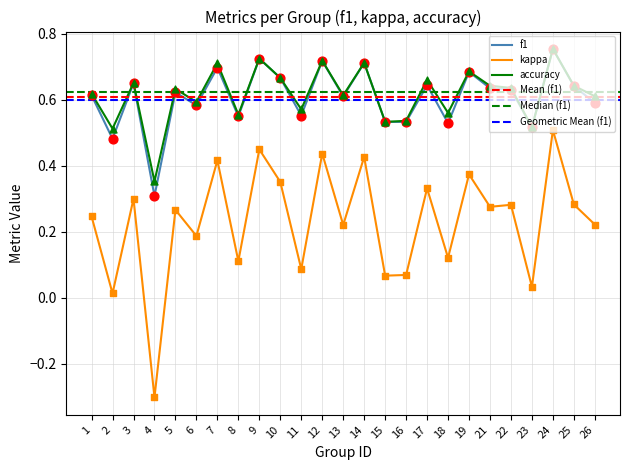

At which category is the sum across all series the highest?

24